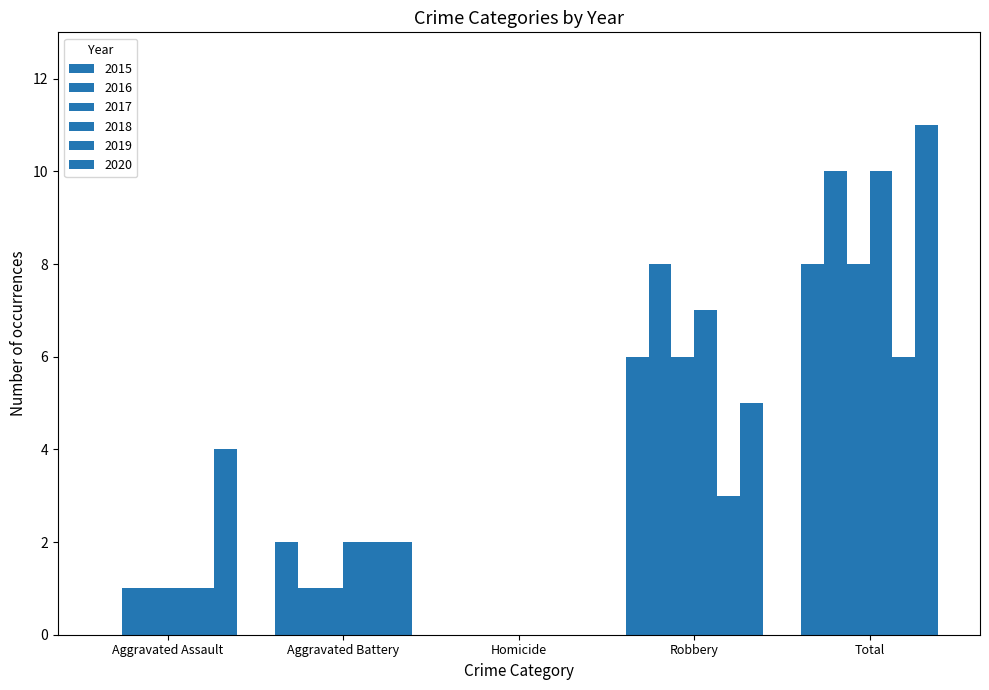

What is the sum of the 2017 values at Homicide and Aggravated Battery?

1